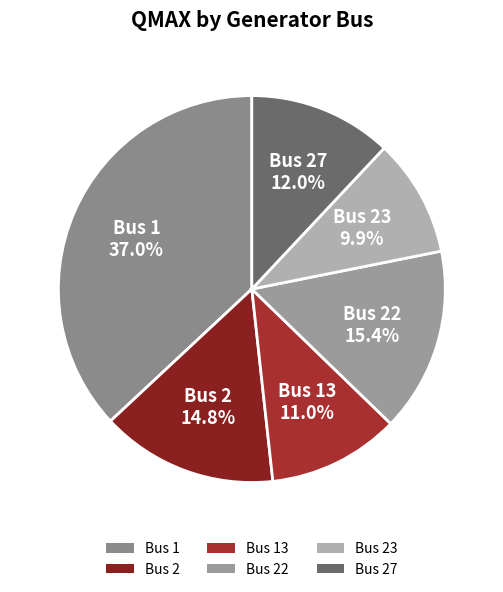

How many segments does this pie chart have?

6